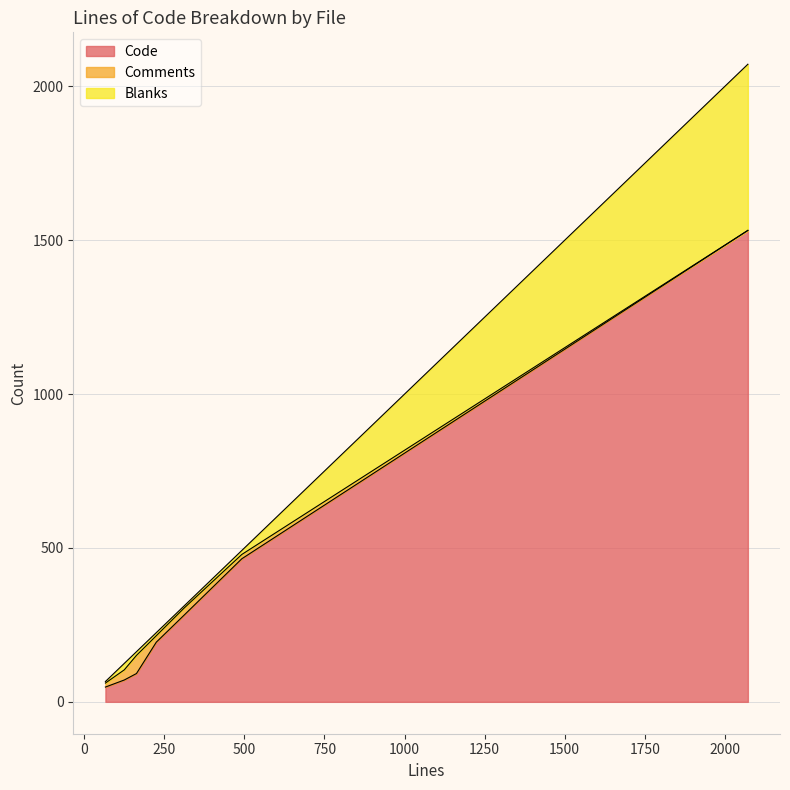

What is the difference between the Blanks values at 492 and 66?

8